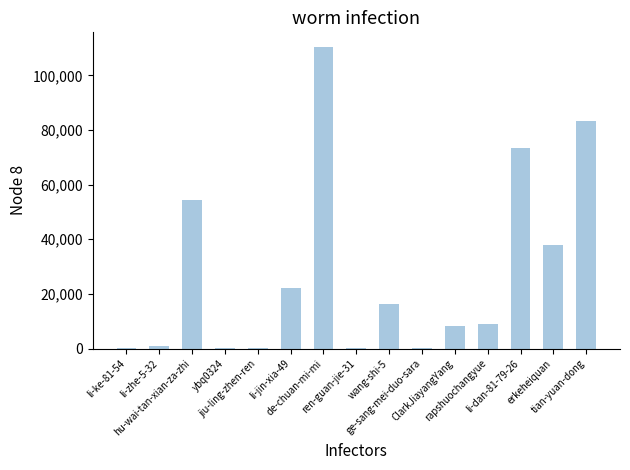

At which label does the data first exceed 8893?

hu-wai-tan-xian-za-zhi